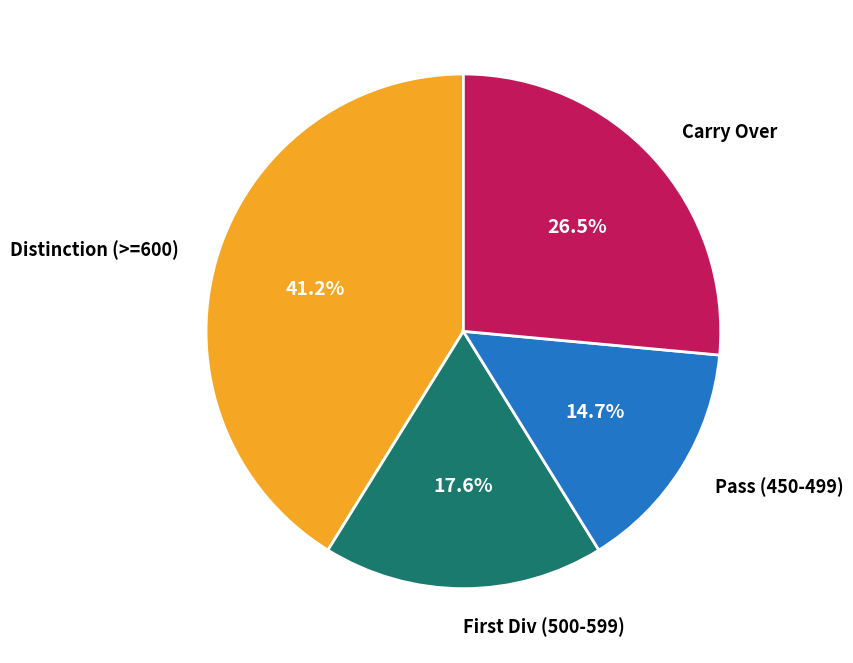

Rank the categories by value from highest to lowest.

Distinction (>=600), Carry Over, First Div (500-599), Pass (450-499)